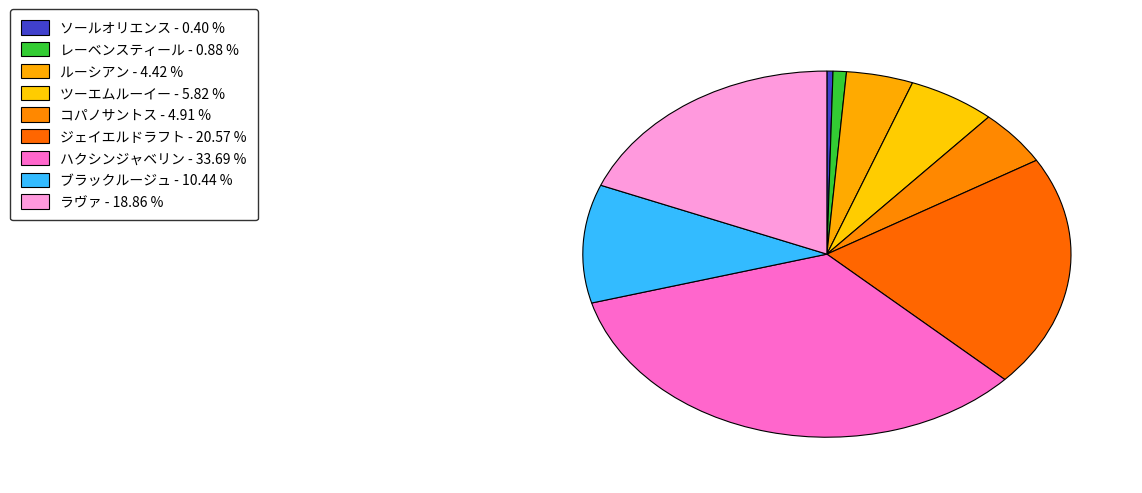

Is it true that ソールオリエンス is 8% of the pie?

False